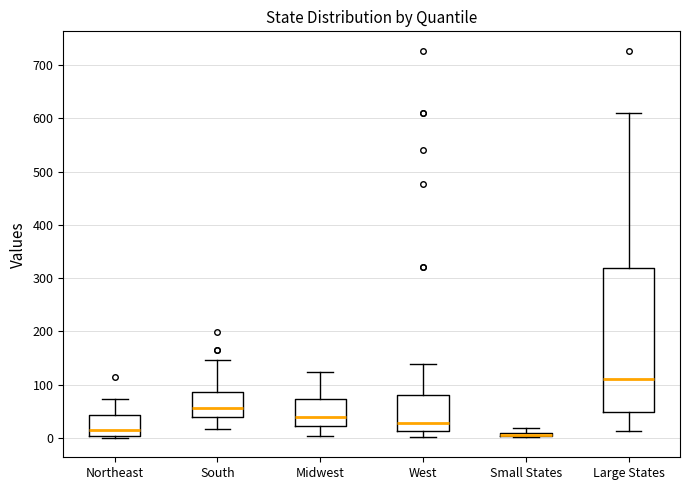

Where does the lower whisker of the box for South end on the y-axis? The values are not printed on the chart, so give them approximately, as read against the axis.

20